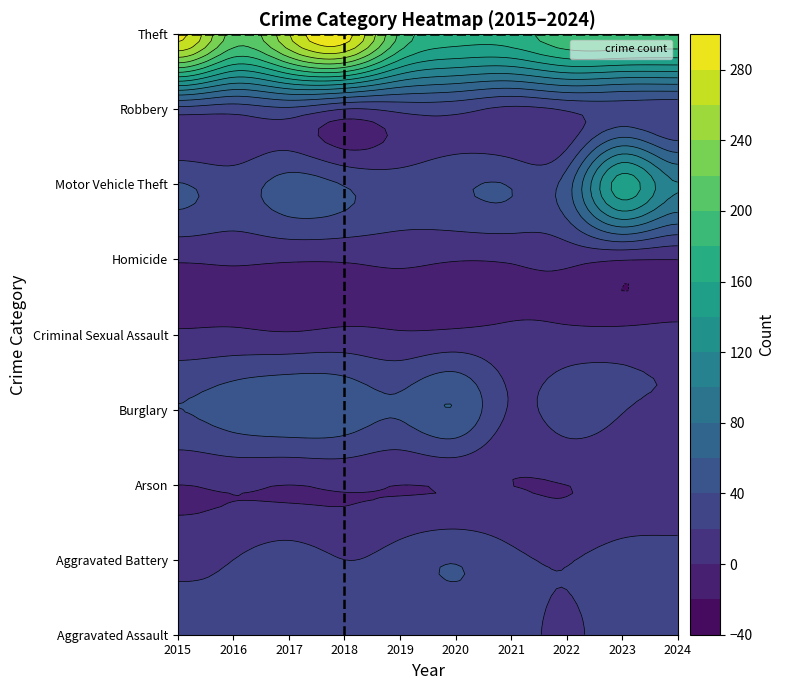

Reading right to left, list all the values displayed in this chart.

Aggravated Assault: 2024=35	2023=34	2022=16	2021=29	2020=27	2019=24	2018=25	2017=28	2016=22	2015=23
Aggravated Battery: 2024=30	2023=28	2022=19	2021=25	2020=39	2019=29	2018=20	2017=30	2016=20	2015=15
Arson: 2024=1	2023=3	2022=0	2021=0	2020=1	2019=0	2018=2	2017=0	2016=2	2015=0
Burglary: 2024=17	2023=21	2022=30	2021=18	2020=59	2019=43	2018=53	2017=57	2016=50	2015=40
Criminal Sexual Assault: 2024=7	2023=6	2022=4	2021=4	2020=4	2019=2	2018=5	2017=2	2016=4	2015=3
Homicide: 2024=0	2023=1	2022=5	2021=2	2020=1	2019=4	2018=2	2017=2	2016=3	2015=2
Motor Vehicle Theft: 2024=101	2023=150	2022=50	2021=39	2020=36	2019=29	2018=39	2017=48	2016=31	2015=41
Robbery: 2024=24	2023=30	2022=22	2021=15	2020=26	2019=25	2018=19	2017=35	2016=28	2015=32
Theft: 2024=195	2023=198	2022=195	2021=170	2020=168	2019=196	2018=290	2017=259	2016=212	2015=285